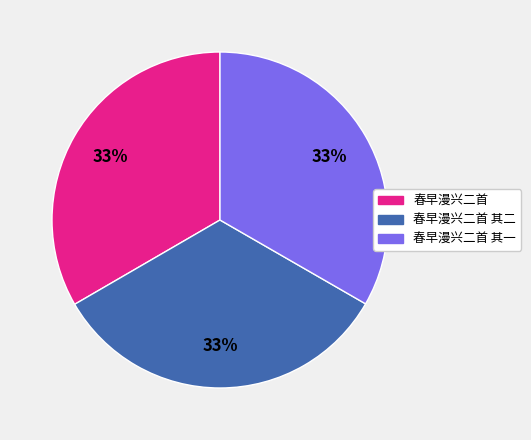

To the nearest percent, what is the average slice percentage?

33%